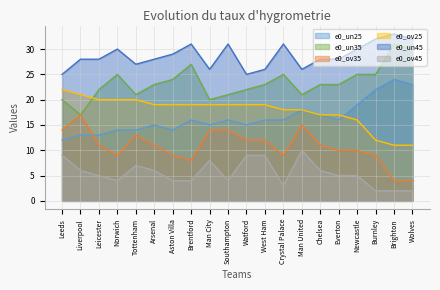

Which category has the highest value in the e0_un25 series?

Brighton